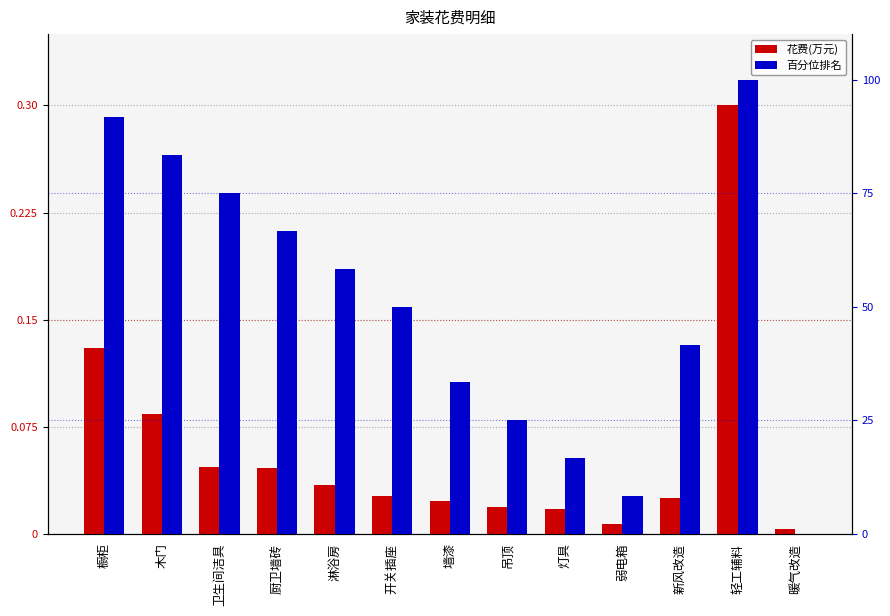

Rank the categories by 花费(万元) value from lowest to highest.

暖气改造, 弱电箱, 灯具, 吊顶, 墙漆, 新风改造, 开关插座, 淋浴房, 厨卫墙砖, 卫生间洁具, 木门, 橱柜, 轻工辅料